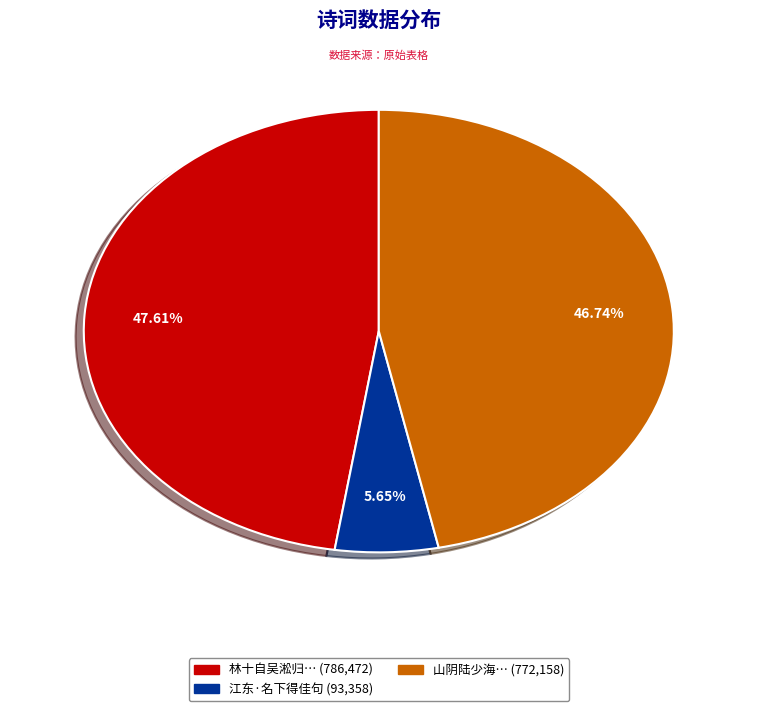

Is there a majority slice in this chart?

No